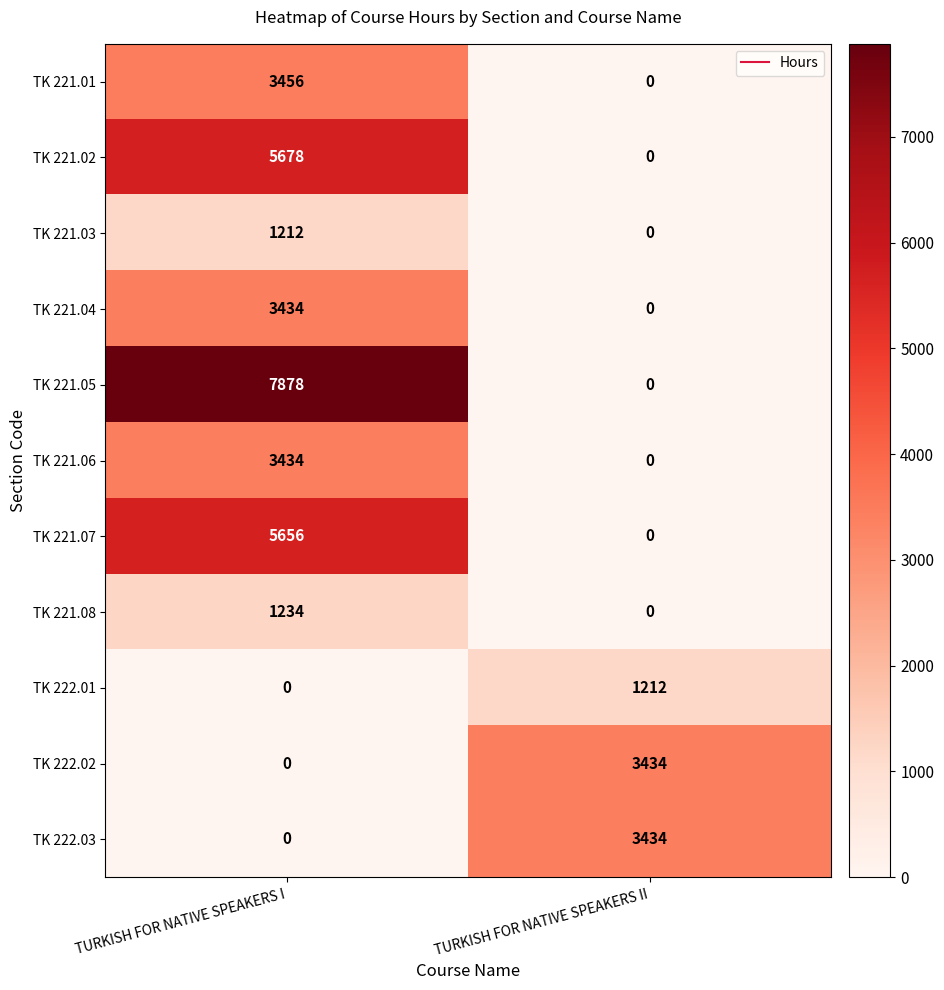

Reading left to right, transcribe all the data shown in this chart.

TK 221.01: 3456	0
TK 221.02: 5678	0
TK 221.03: 1212	0
TK 221.04: 3434	0
TK 221.05: 7878	0
TK 221.06: 3434	0
TK 221.07: 5656	0
TK 221.08: 1234	0
TK 222.01: 0	1212
TK 222.02: 0	3434
TK 222.03: 0	3434